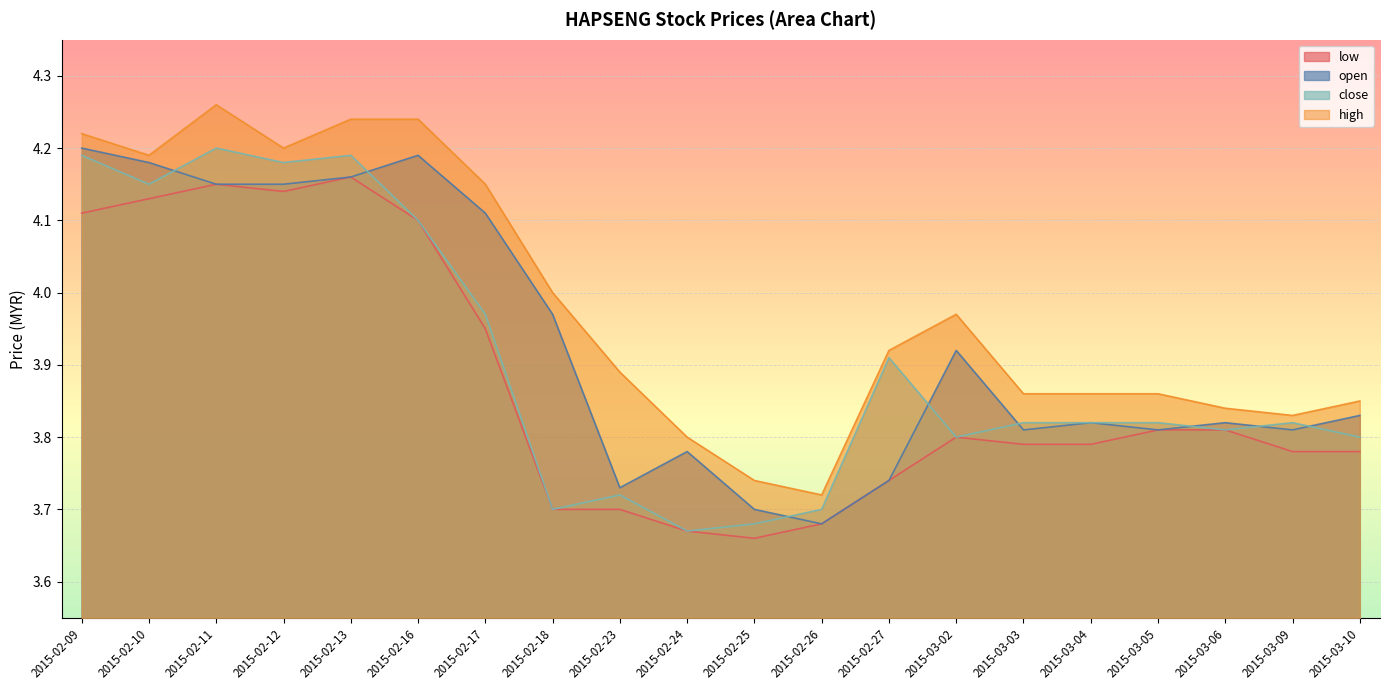

True or false: low has more than 1 interior local peaks.

True